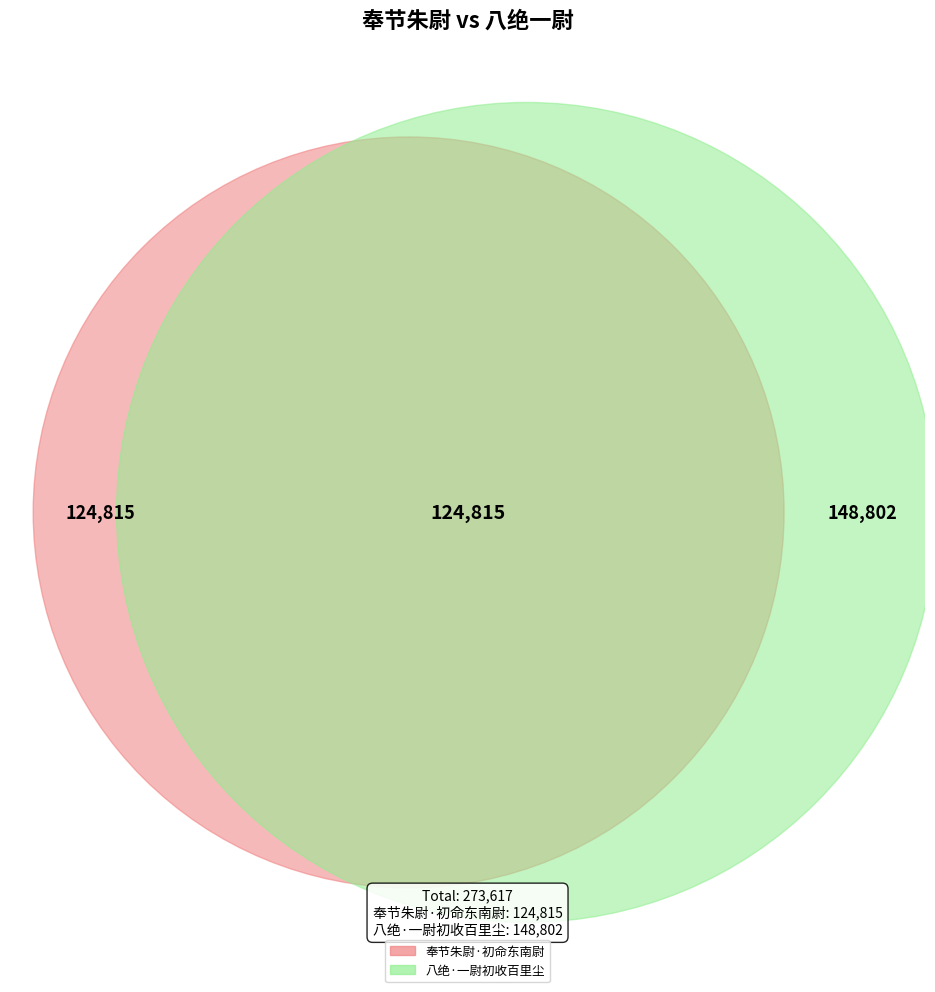

How many segments does this pie chart have?

2